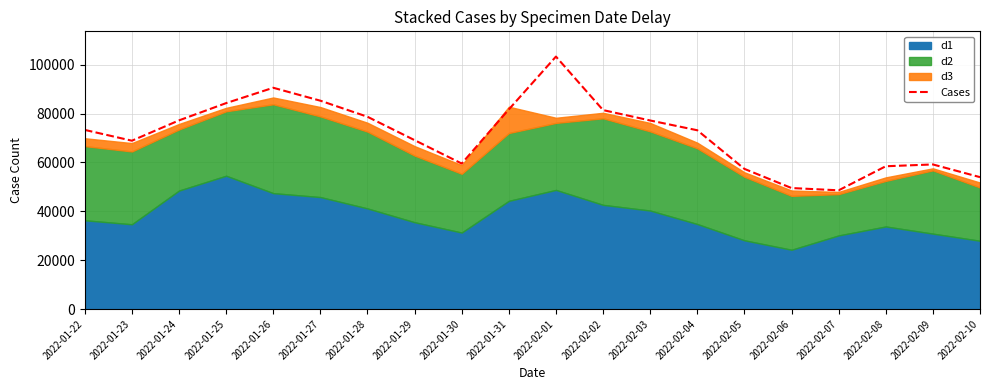

Which has a higher value, 2022-02-01 or 2022-02-09?

2022-02-01